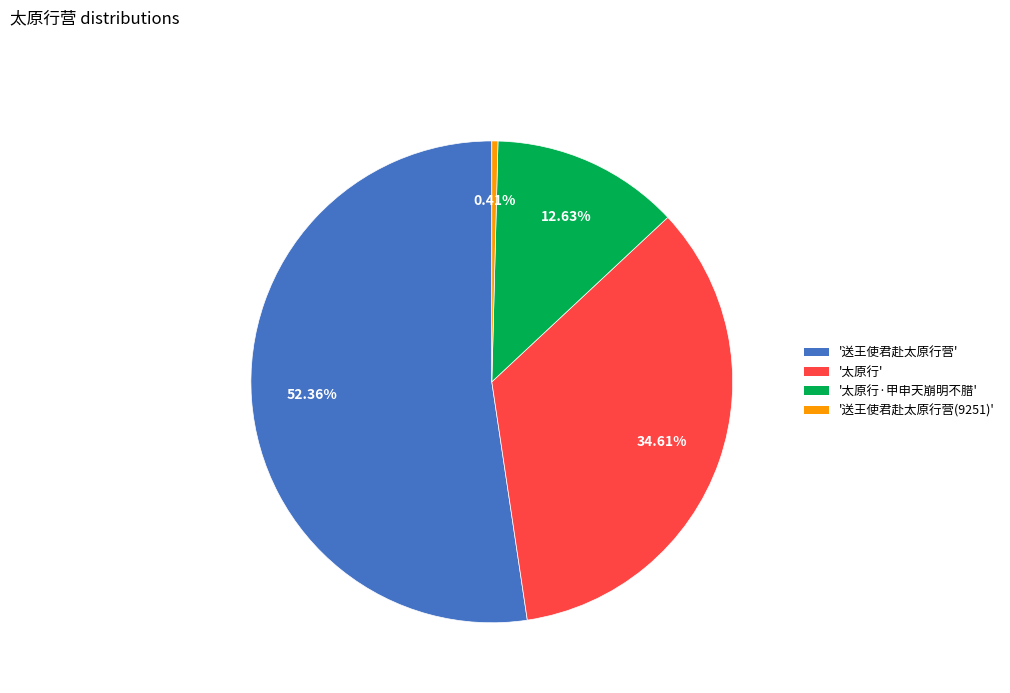

Is the sum of '太原行' and '送王使君赴太原行营(9251)' greater than half?

No